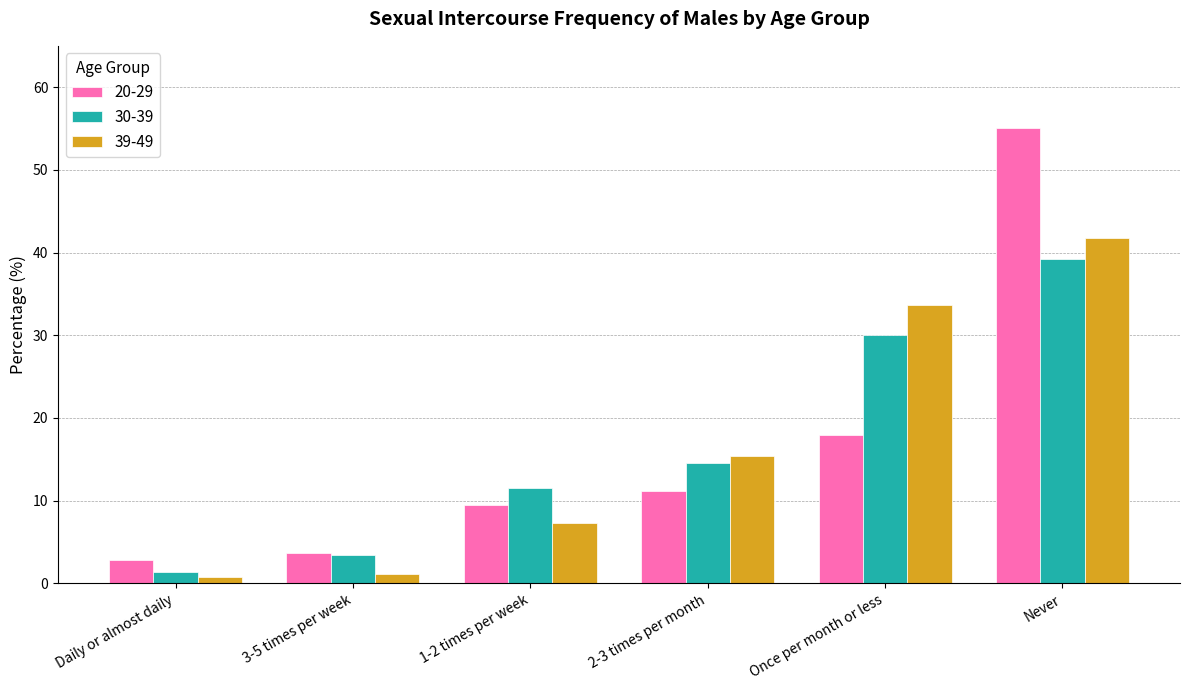

List the labels in order of 30-39 value, smallest first.

Daily or almost daily, 3-5 times per week, 1-2 times per week, 2-3 times per month, Once per month or less, Never